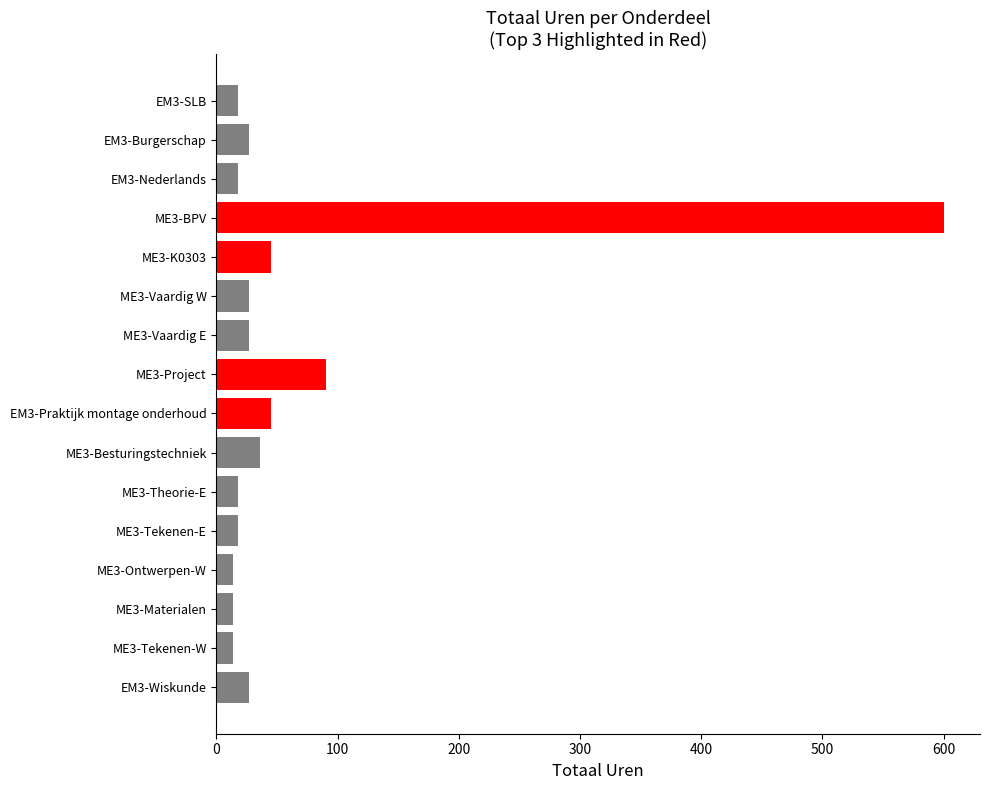

What is the maximum value shown in the chart?

600.0